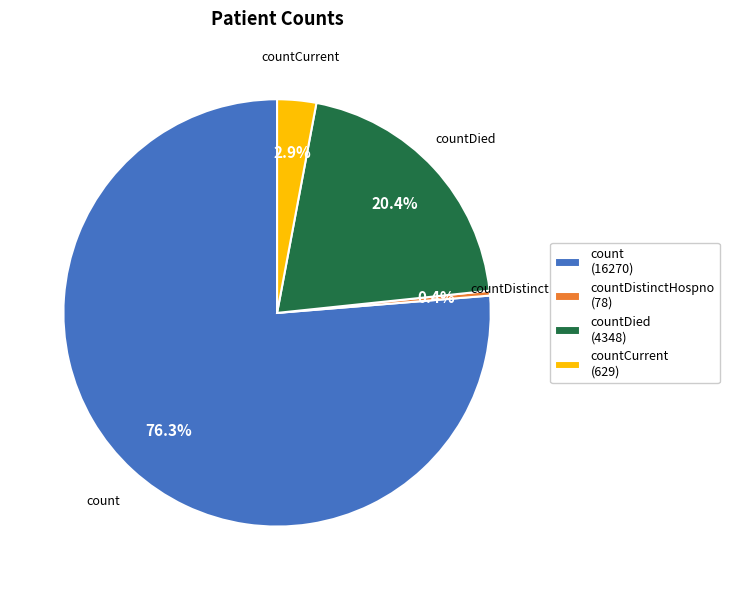

Count the number of slices in the pie.

4